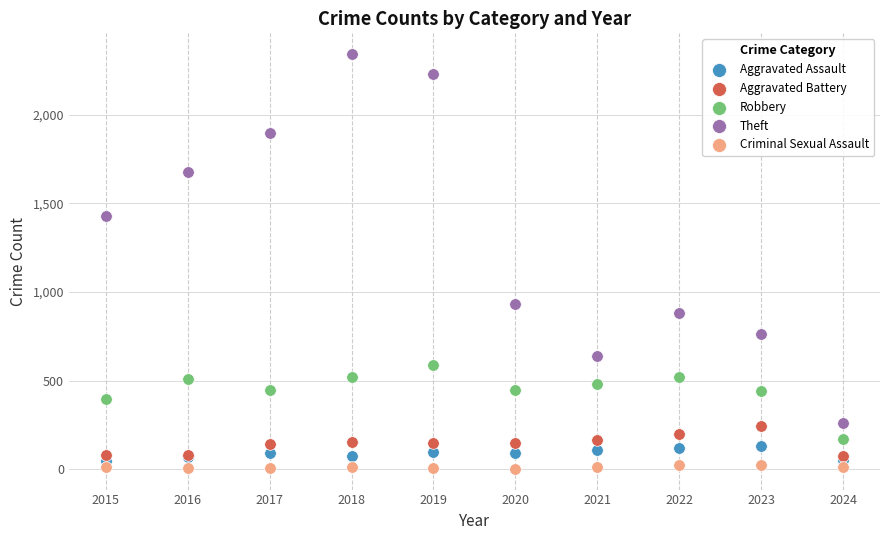

In the Theft series, what Y value is closest to 1301?

1429